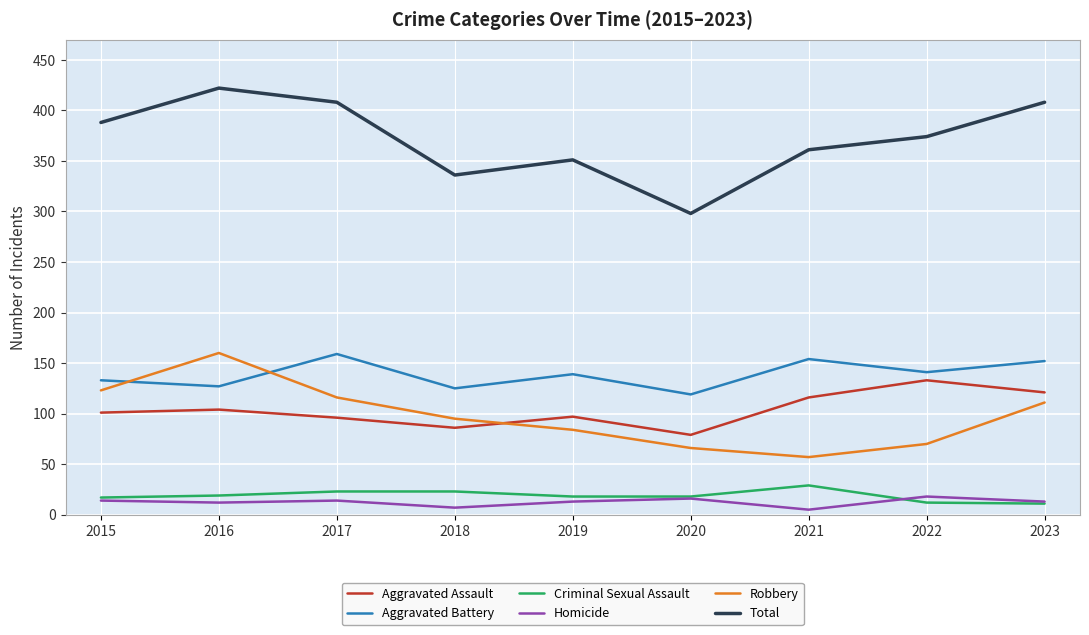

Where is the first local maximum for Robbery?

2016